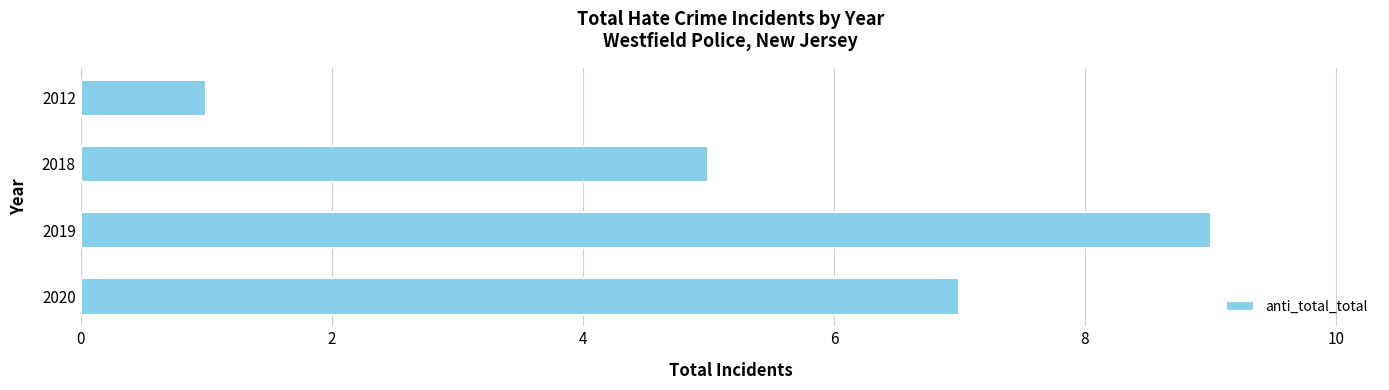

Count the number of categories in the chart.

4